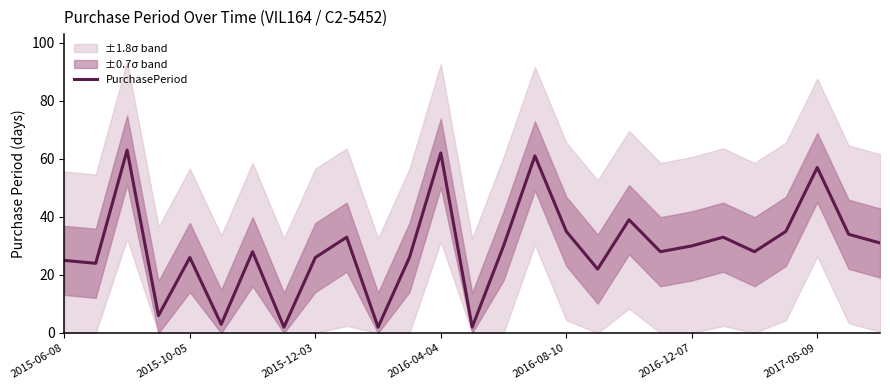

What is the difference between the maximum and minimum values?

61